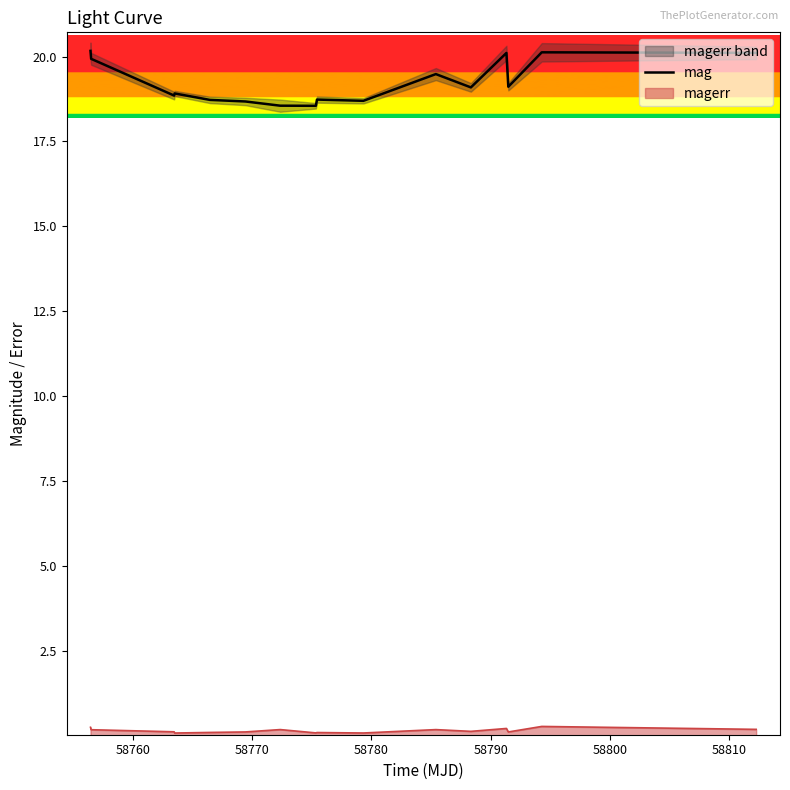

True or false: mag and magerr cross at least once.

False